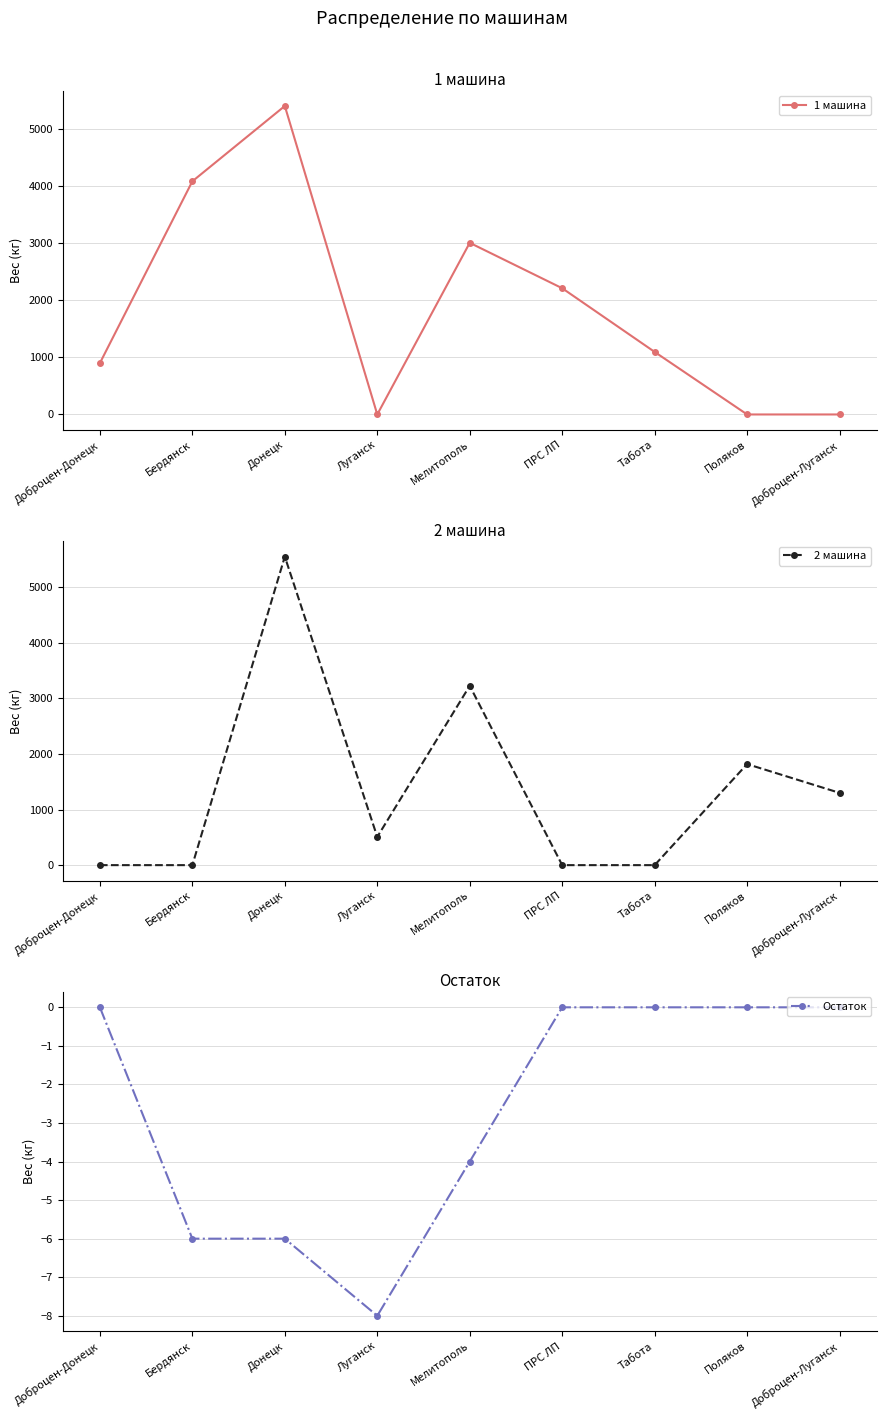

Is it true that Остаток equals -1 at Мелитополь?

False